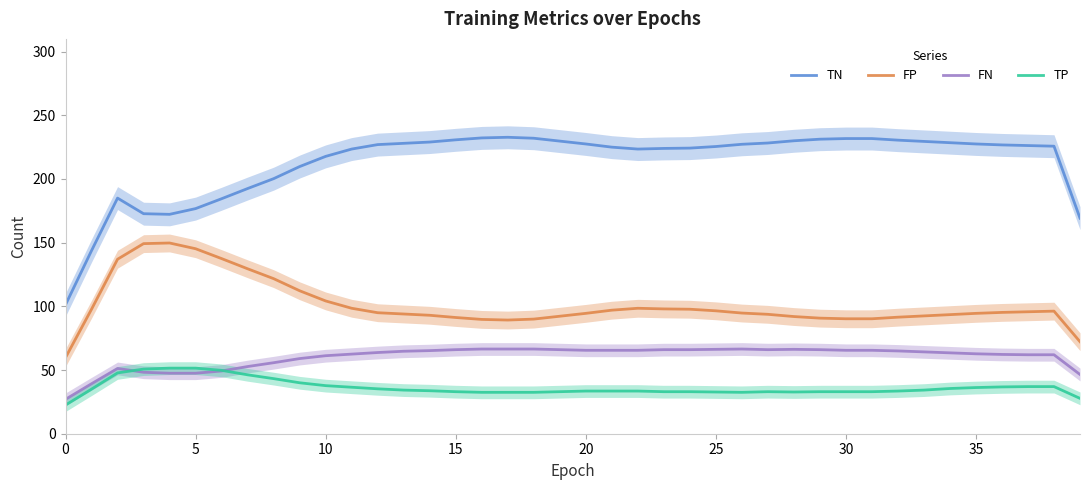

The TN series shows 132.3 at 15. True or false?

False